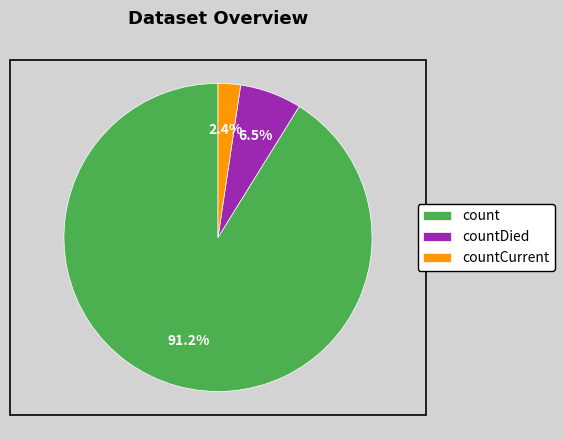

Do countDied and count together represent more than half of the pie?

Yes